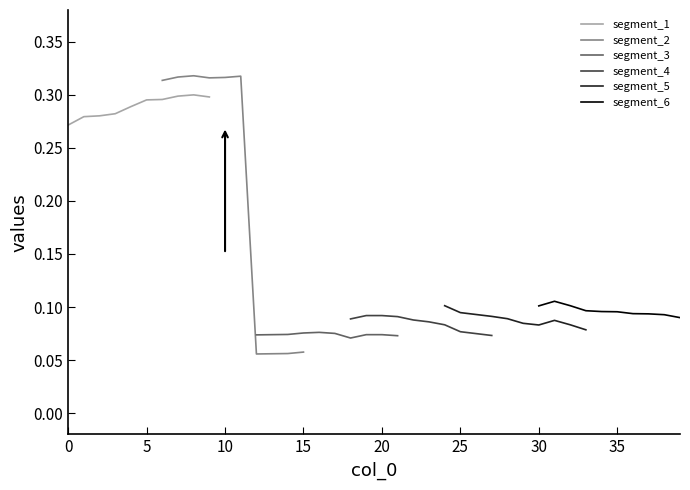

Which category has the highest value across all series?

10